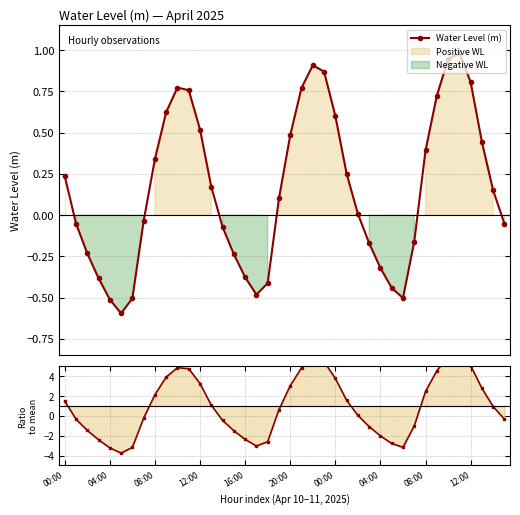

Reading right to left, what are all the values shown in this chart?

Water Level (m): -0.1	0.2	0.4	0.8	1.0	0.9	0.7	0.4	-0.2	-0.5	-0.4	-0.3	-0.2	0.0	0.3	0.6	0.9	0.9	0.8	0.5	0.1	-0.4	-0.5	-0.4	-0.2	-0.1	0.2	0.5	0.8	0.8	0.6	0.3	-0.0	-0.5	-0.6	-0.5	-0.4	-0.2	-0.1	0.2
Ratio to mean: -0.3	0.9	2.8	5.1	6.2	6.0	4.6	2.5	-1.0	-3.2	-2.8	-2.0	-1.1	0.1	1.6	3.8	5.5	5.7	4.9	3.1	0.6	-2.6	-3.0	-2.4	-1.5	-0.4	1.1	3.3	4.8	4.9	3.9	2.1	-0.2	-3.2	-3.8	-3.2	-2.4	-1.5	-0.3	1.5